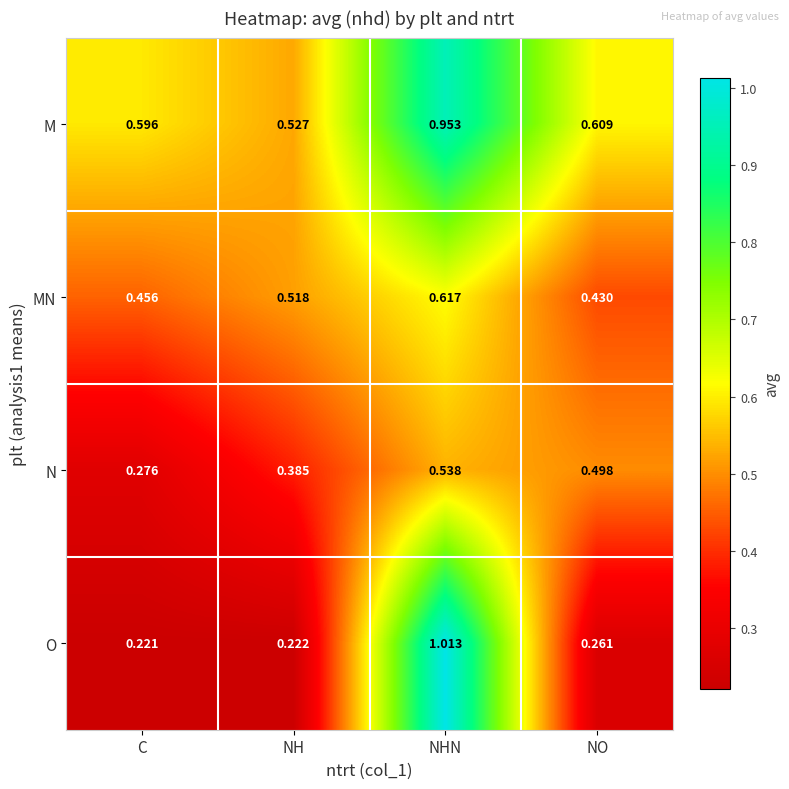

Between C and NHN, which series saw the biggest shift?

O